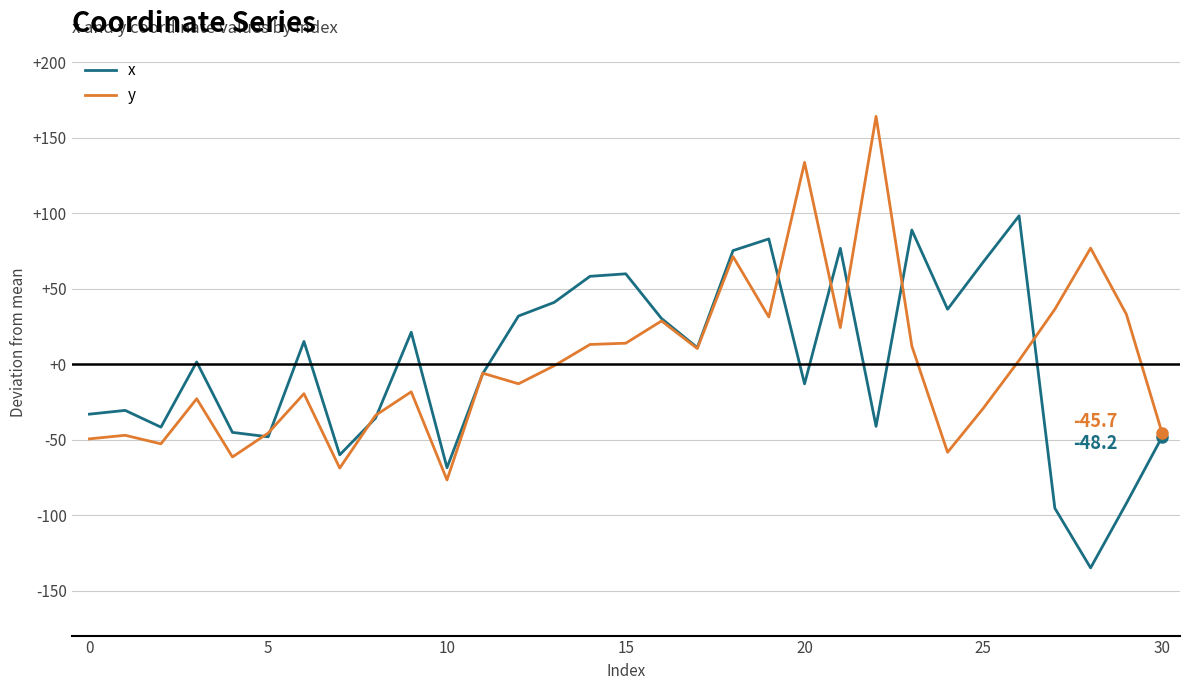

What is the smallest value displayed?

-135.0